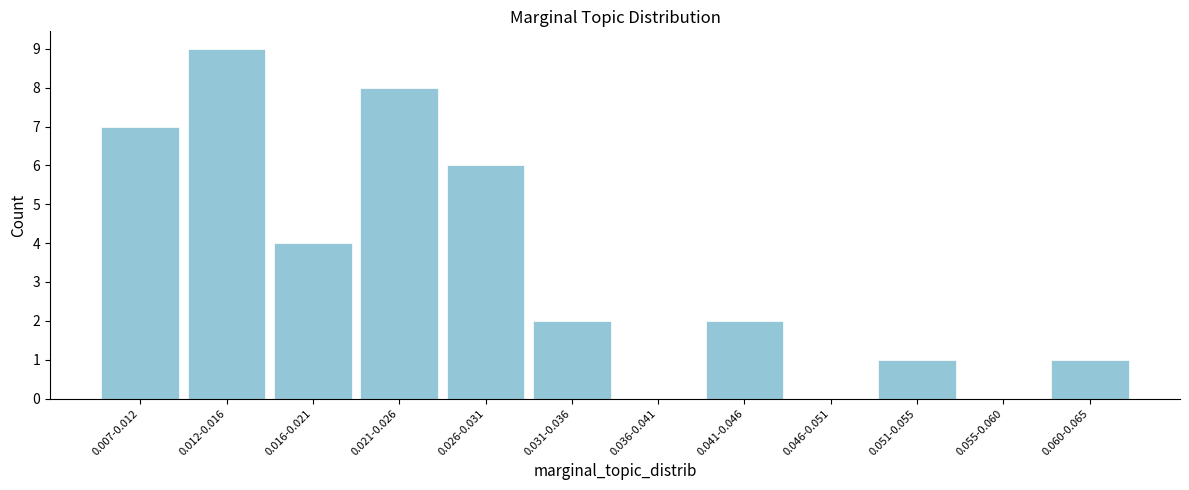

Reading left to right, transcribe all the data shown in this chart.

0.007-0.012=7	0.012-0.016=9	0.016-0.021=4	0.021-0.026=8	0.026-0.031=6	0.031-0.036=2	0.036-0.041=0	0.041-0.046=2	0.046-0.051=0	0.051-0.055=1	0.055-0.060=0	0.060-0.065=1